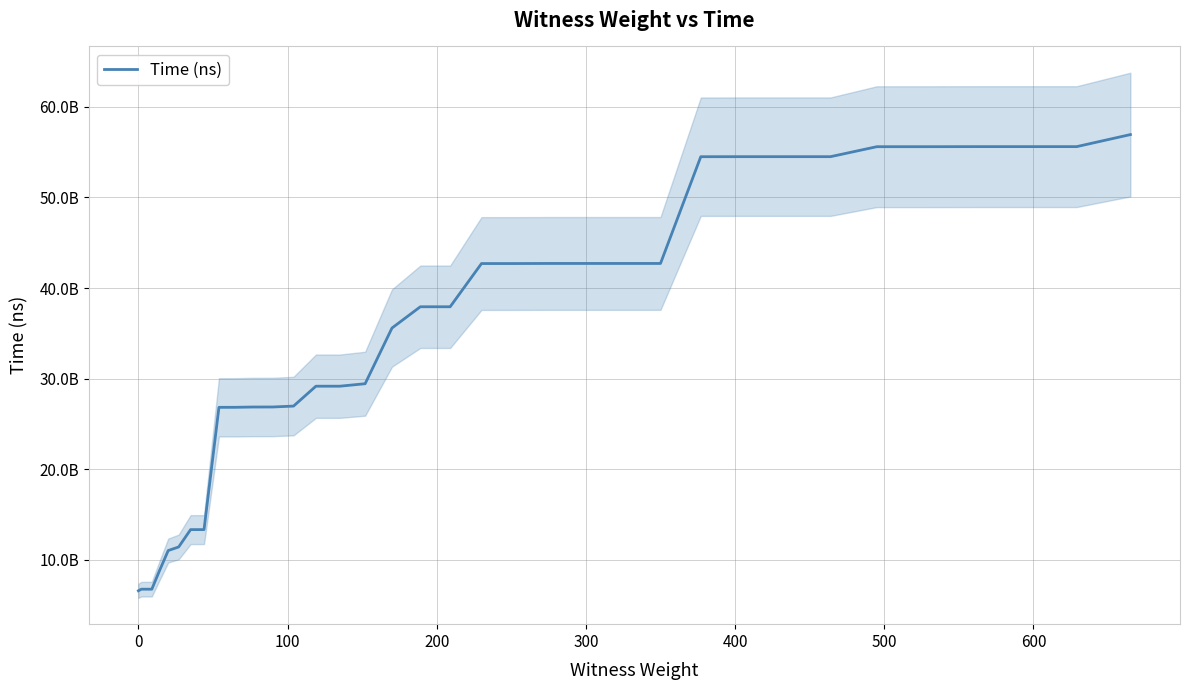

What is the sum of all values?

1227396496200